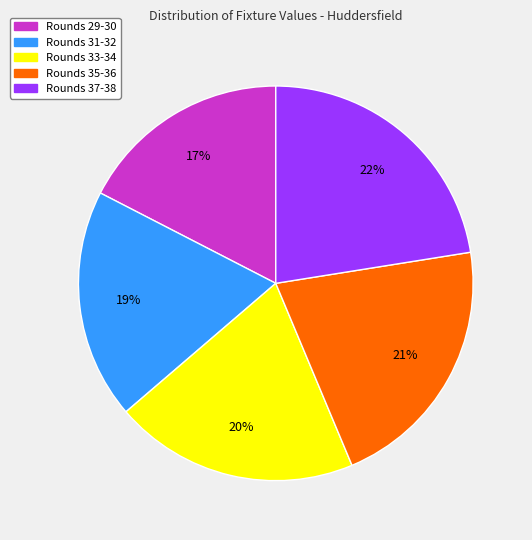

Is there any slice that represents more than half of the pie?

No